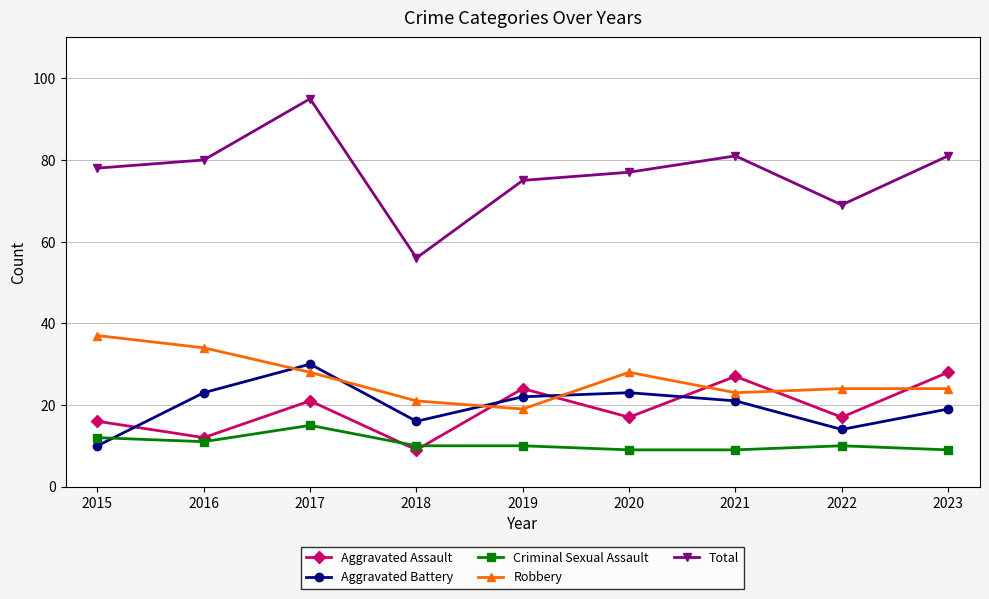

Which series has the largest total across all categories?

Total